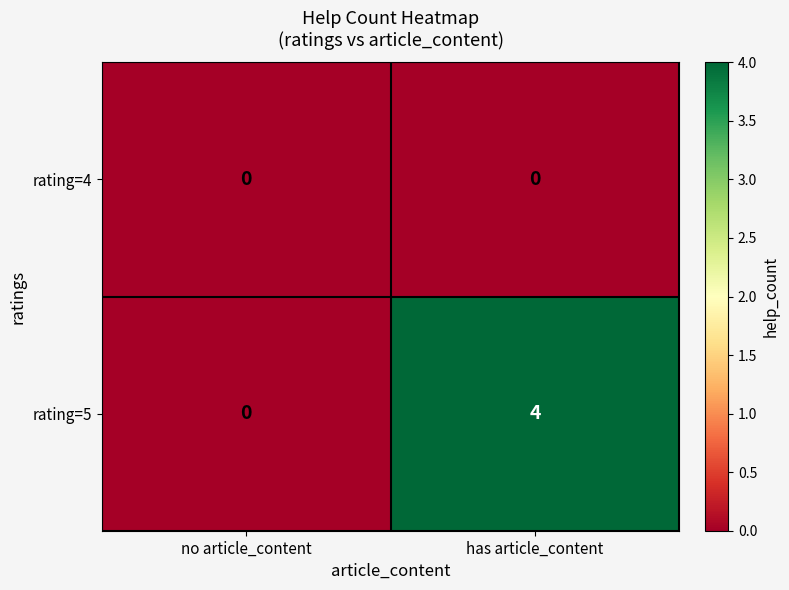

Rank the series by their maximum value, from lowest to highest.

rating=4, rating=5